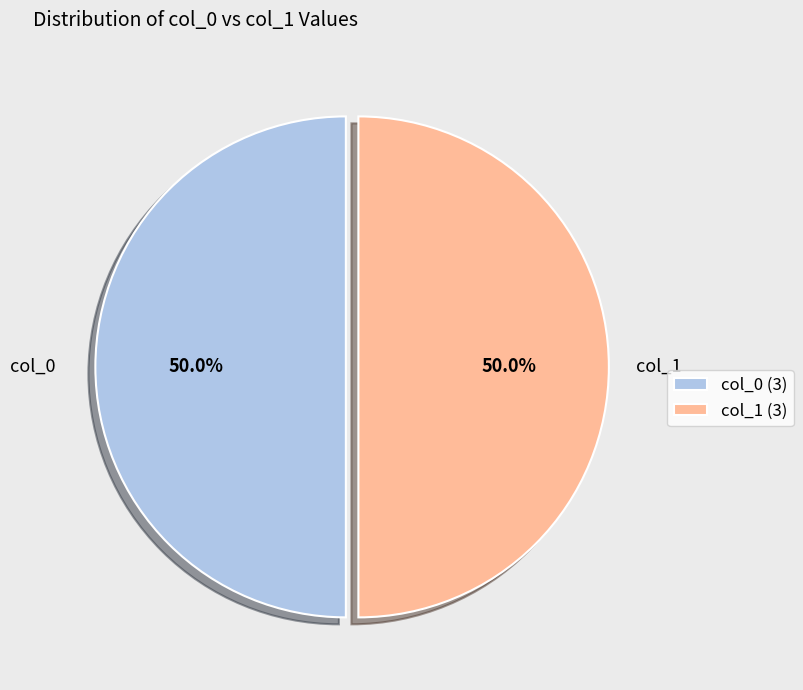

To the nearest percent, what is the difference between the largest and smallest slice percentages?

0%